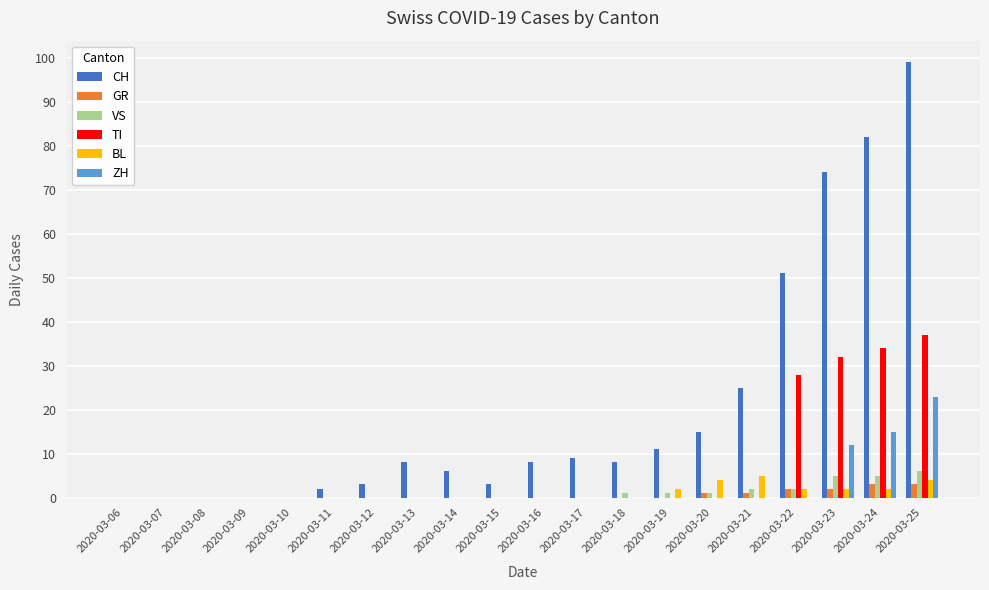

What is the total value across all series at 2020-03-18?

9